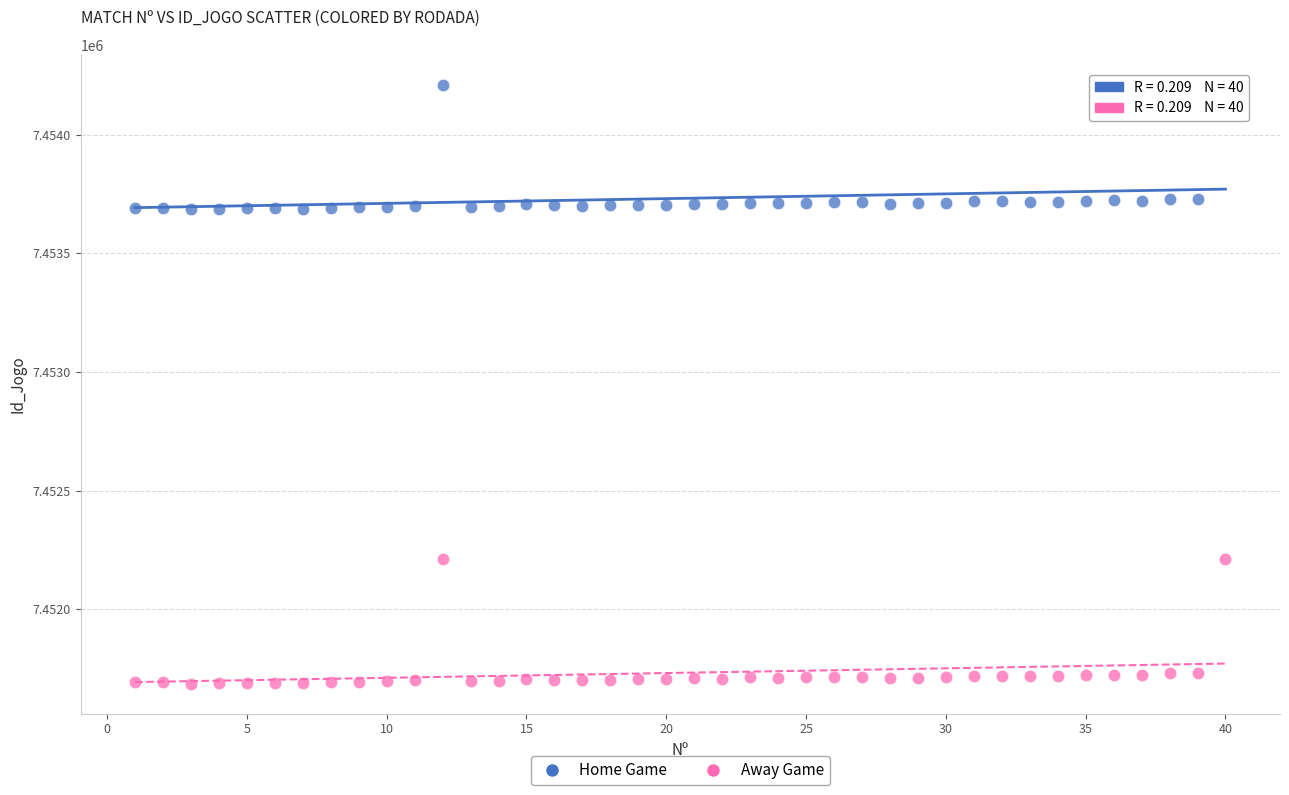

What are all the series names shown in the legend?

Home Game, Away Game